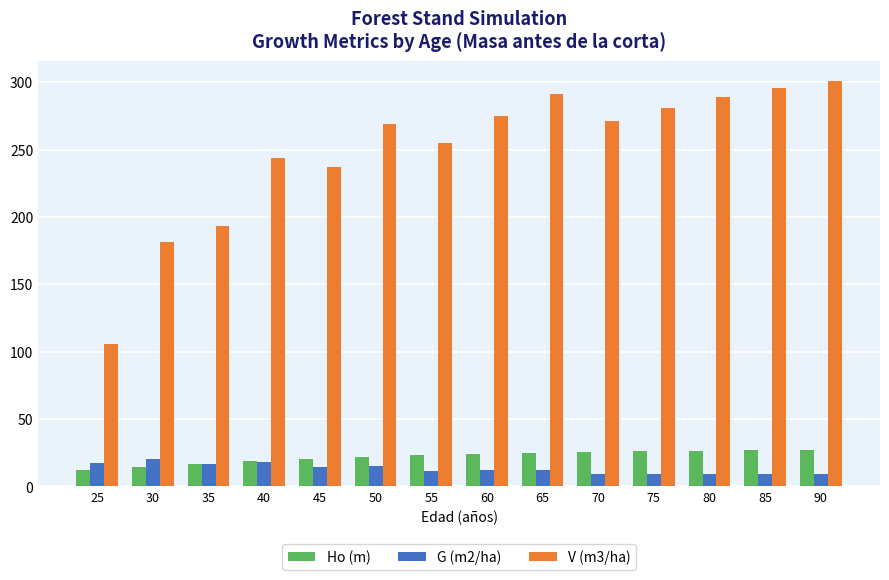

What is the total value across all series at 35?

226.8